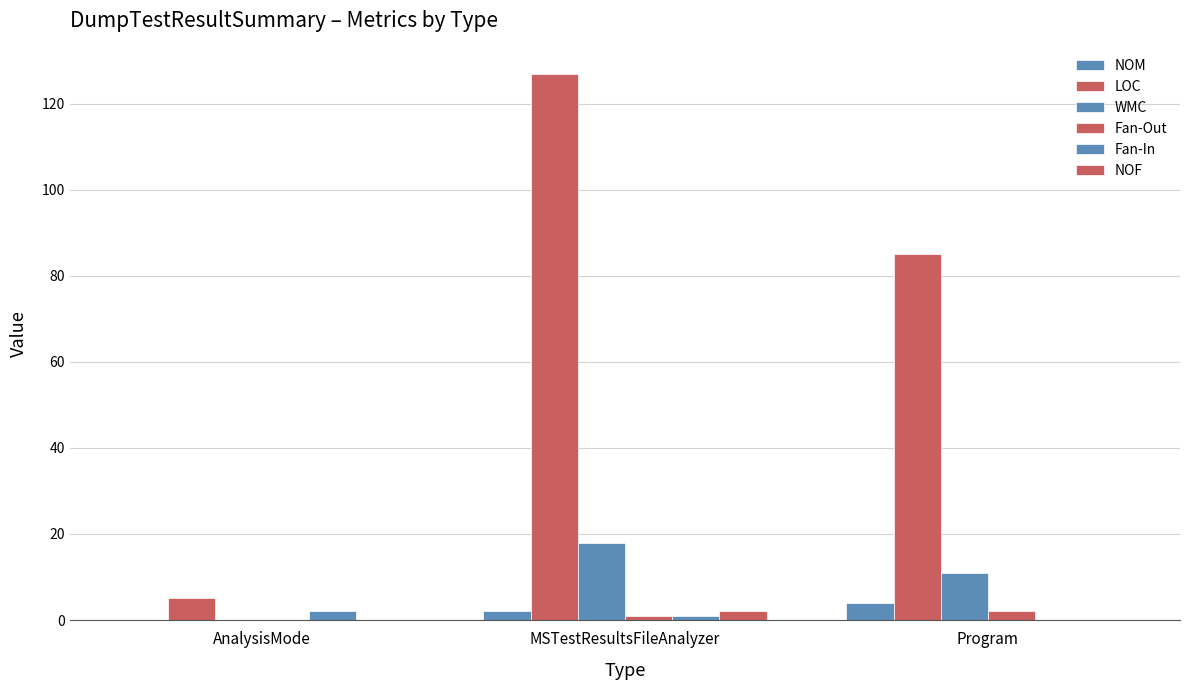

How many NOF values are between 0 and 2?

3